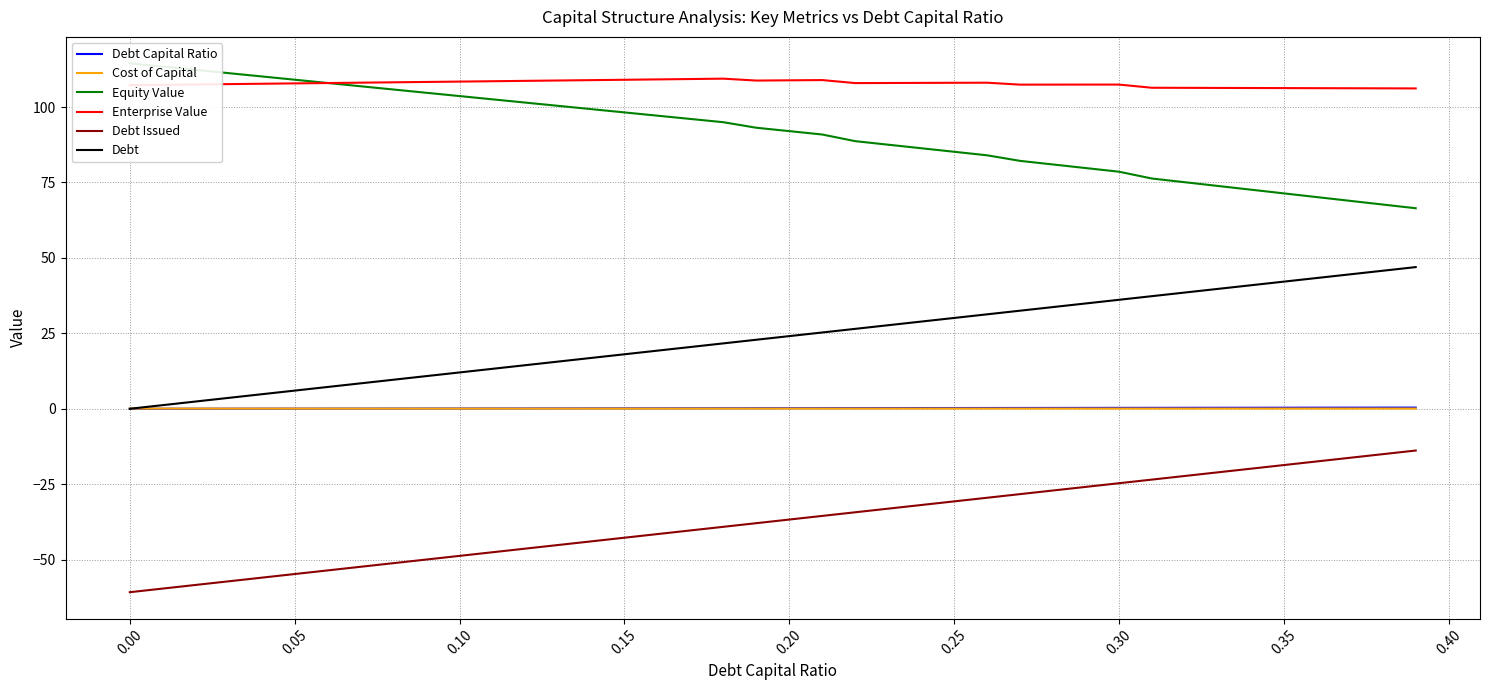

The value of Debt Capital Ratio at 0.00 is 0.0. True or false?

True